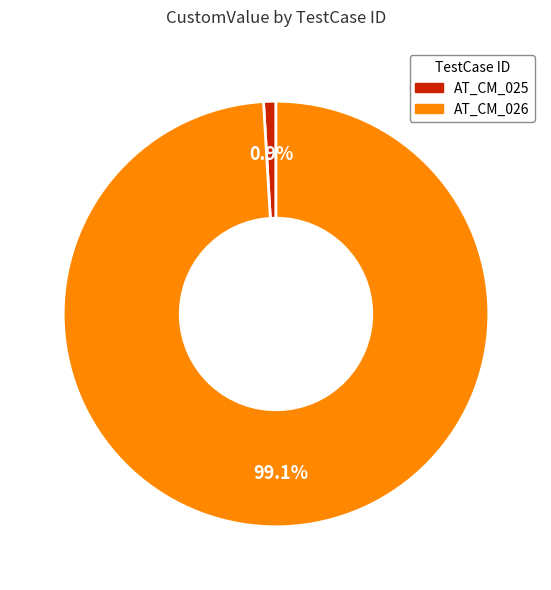

To the nearest percent, what is the difference between the largest and smallest slice percentages?

98%